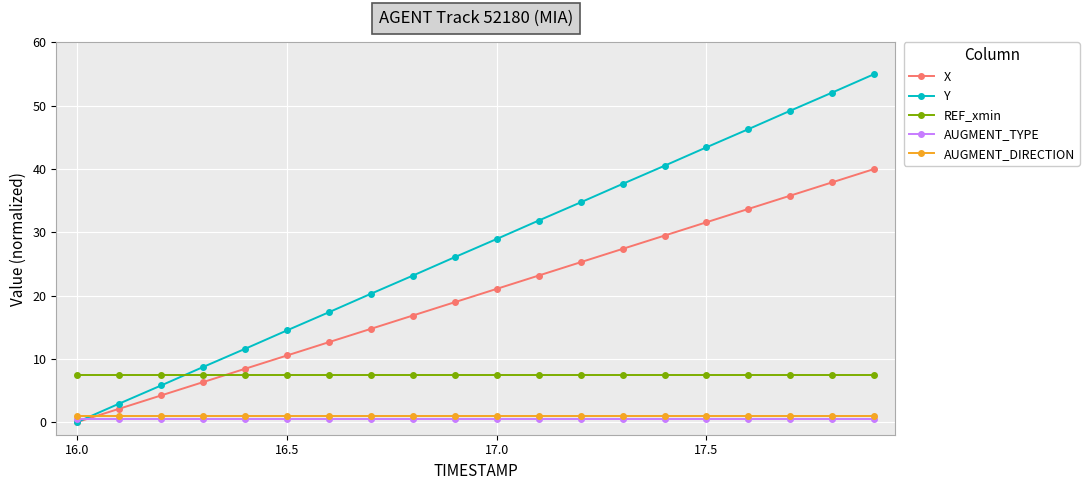

True or false: REF_xmin and AUGMENT_DIRECTION cross at least once.

False